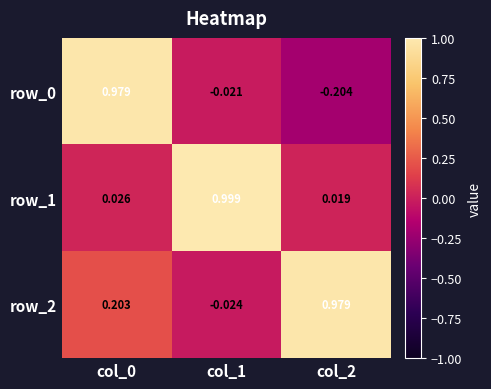

Is the value of row_0 at col_2 greater than the value of row_2 at col_1?

No